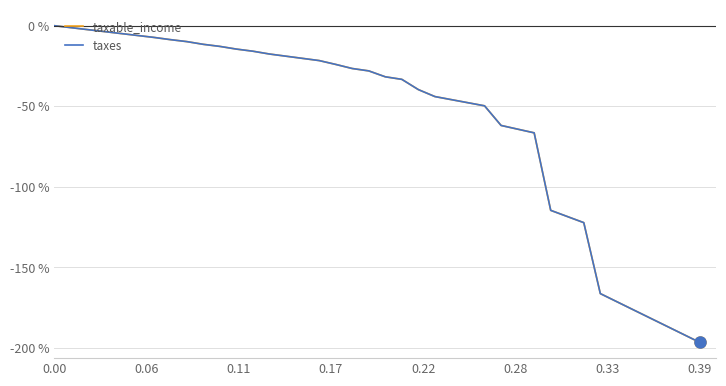

Does the chart have visible grid lines?

Yes